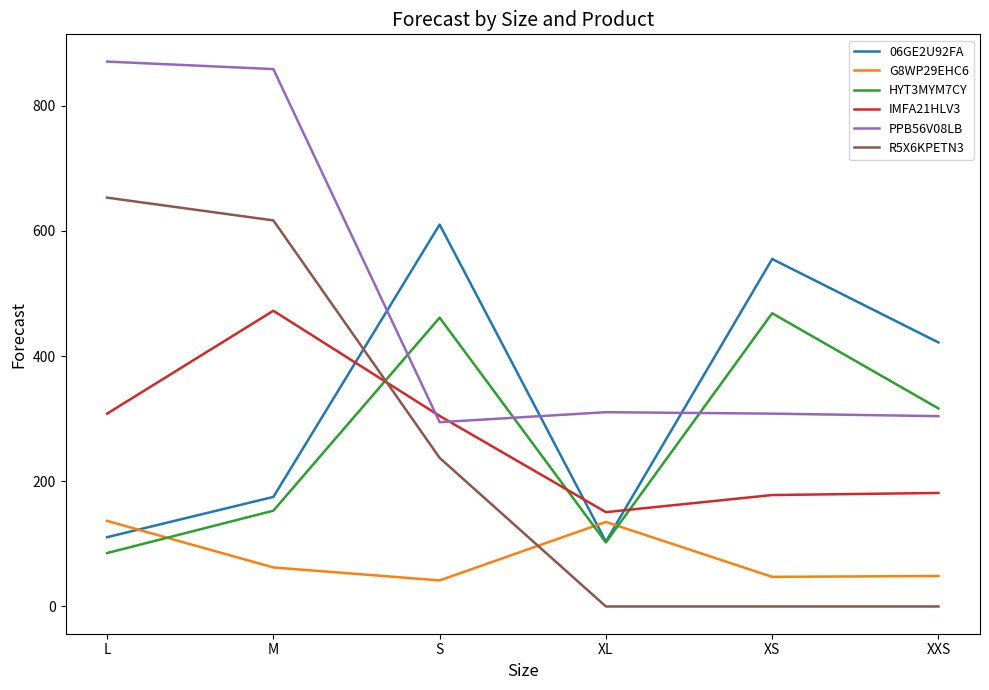

What is the maximum value shown in the chart?

870.3